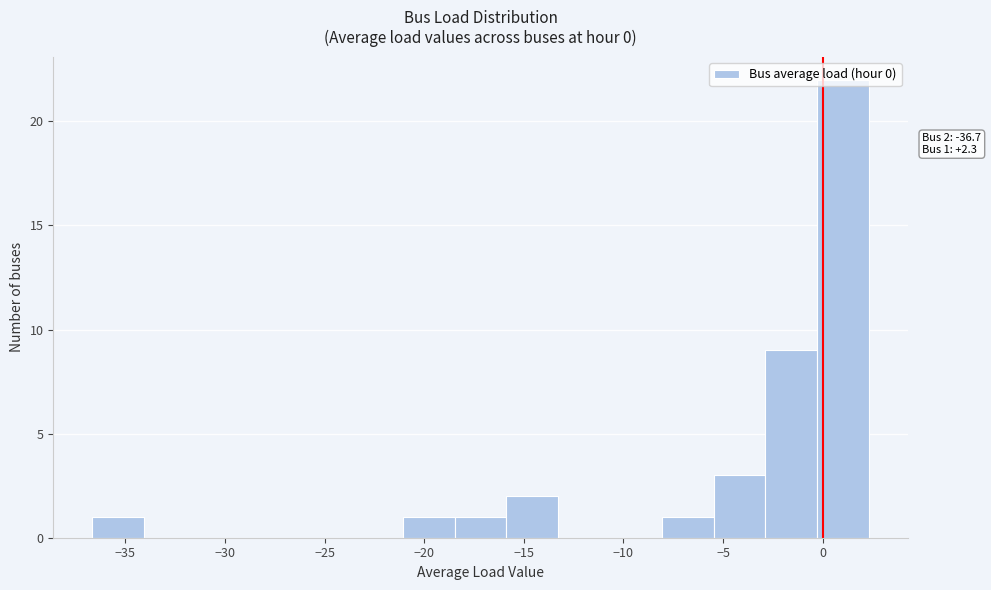

Which range on the x-axis has the tallest bar?

-0.5 to 2.5